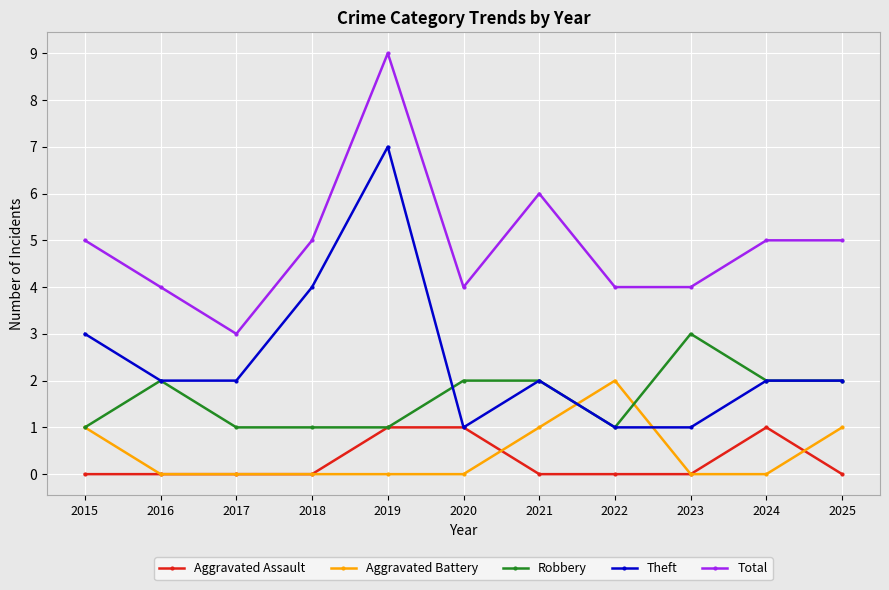

What are all the series names shown in the legend?

Aggravated Assault, Aggravated Battery, Robbery, Theft, Total